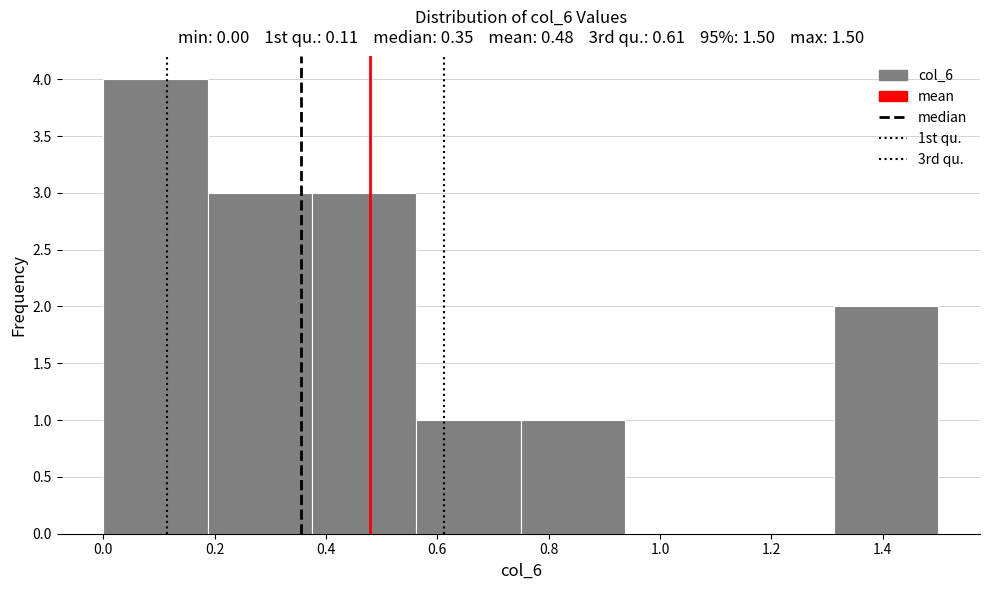

Reading left to right, list every bar in this chart as the range it spans on the x-axis followed by its height. Neither the bar edges nor the heights are printed on the chart, so give them approximately, as read against the axes.

0.00 to 0.18: 4
0.18 to 0.38: 3
0.38 to 0.56: 3
0.56 to 0.76: 1
0.76 to 0.94: 1
0.94 to 1.12: 0
1.12 to 1.32: 0
1.32 to 1.50: 2